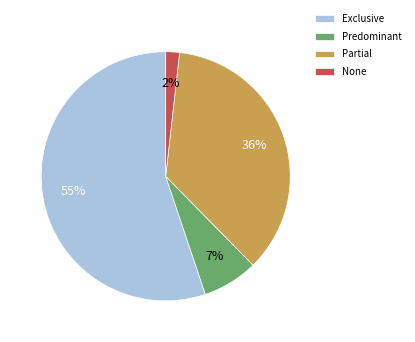

To the nearest percent, what is the difference between the largest and smallest slice percentages?

53%